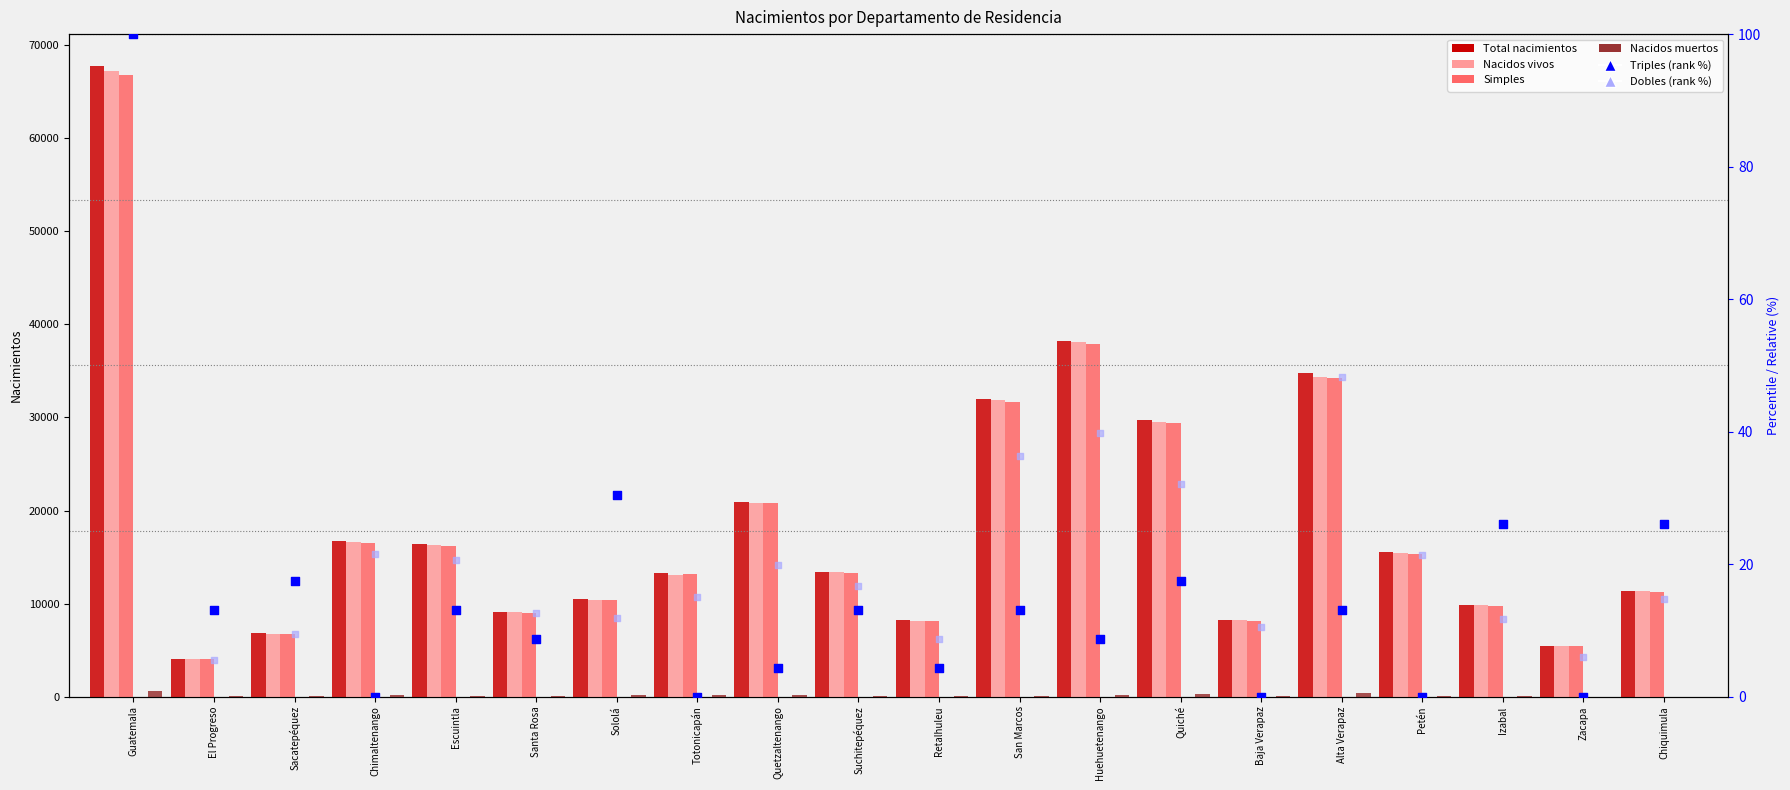

Which series has the largest total across all categories?

Total